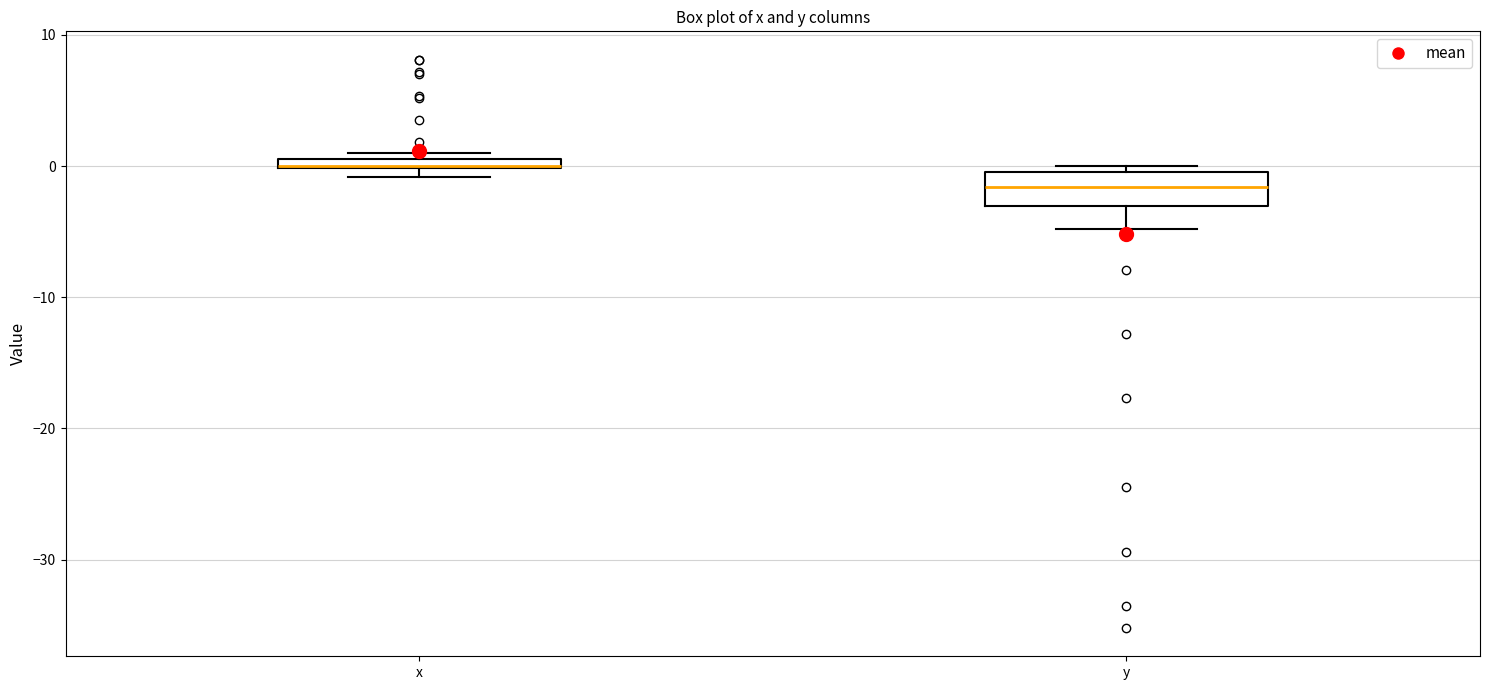

Where is the upper edge of the box for y on the y-axis? The values are not printed on the chart, so give them approximately, as read against the axis.

0